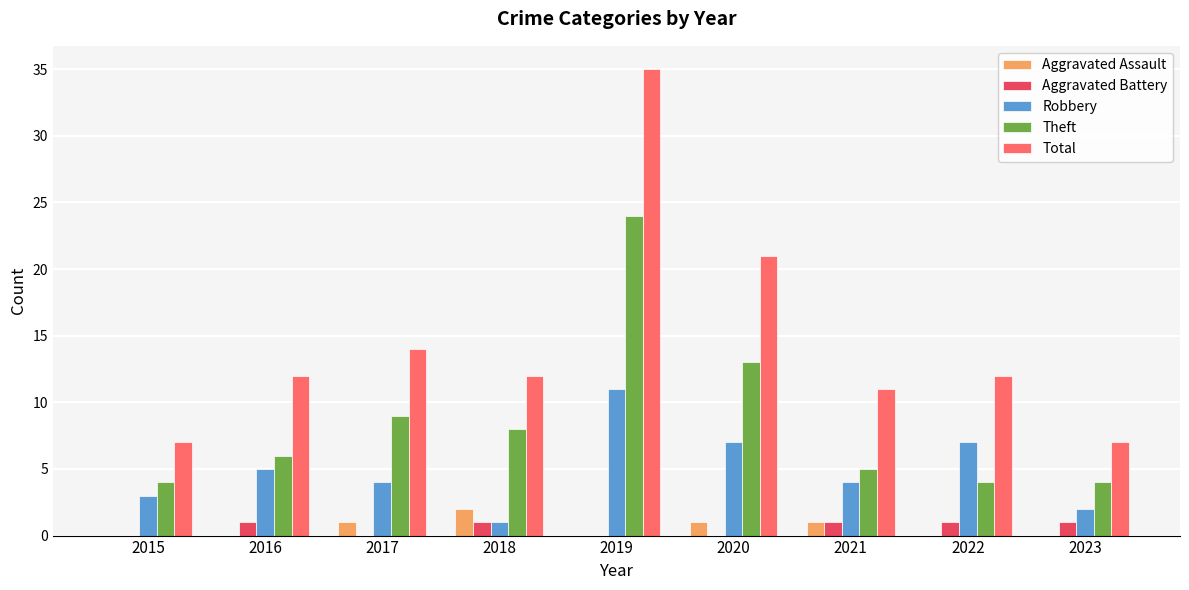

How many series are shown in this chart?

5